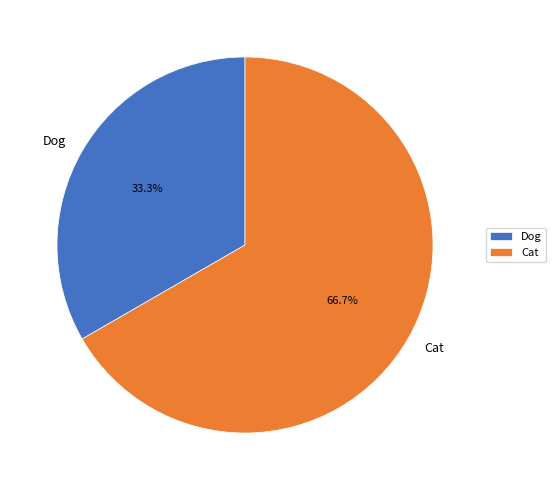

To the nearest percent, what is the combined percentage of Dog and Cat?

100%